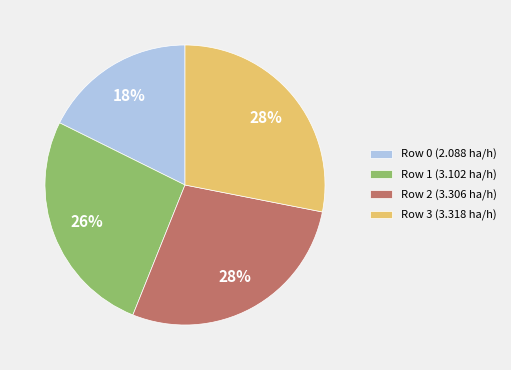

Between Row 0 and Row 2, which is larger?

Row 2